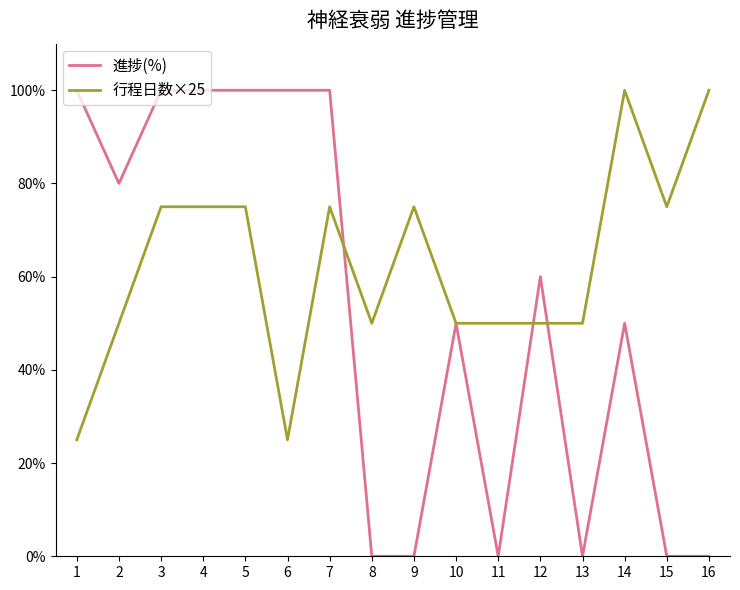

How many 行程日数×25 values are between 50 and 75?

12